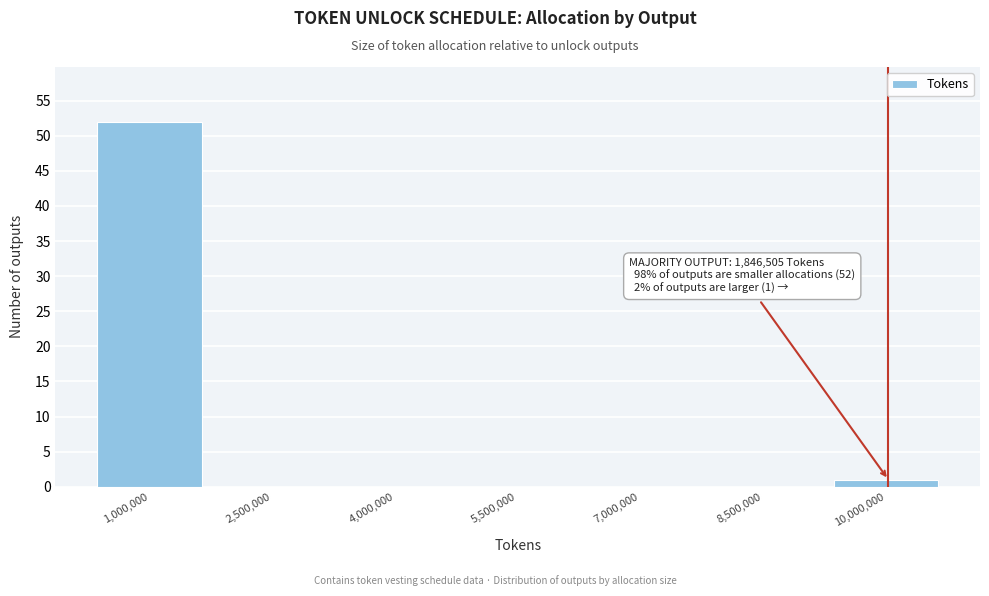

Reading left to right, what are all the values shown in this chart?

1,000,000=52	2,500,000=0	4,000,000=0	5,500,000=0	7,000,000=0	8,500,000=0	10,000,000=1